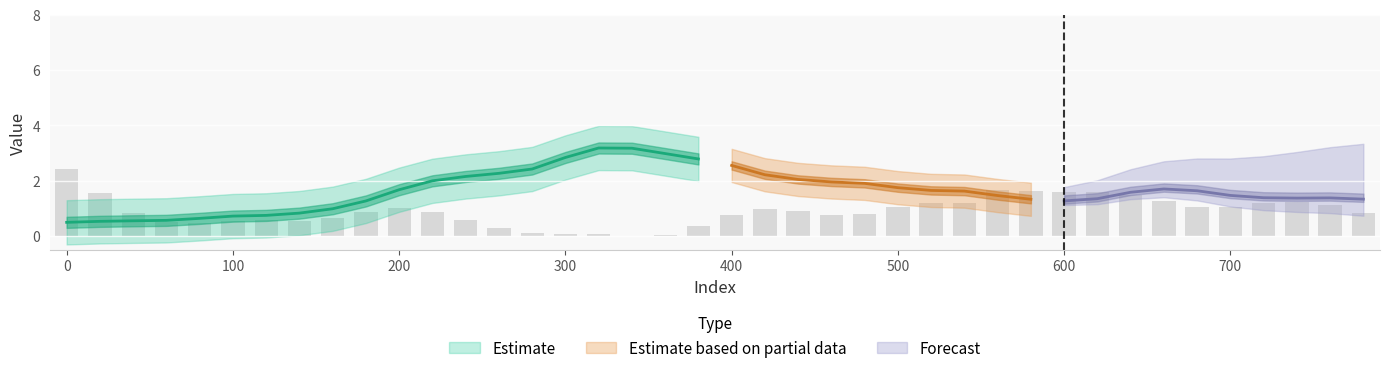

What is the spread (max minus min) of values at 37?

1.6